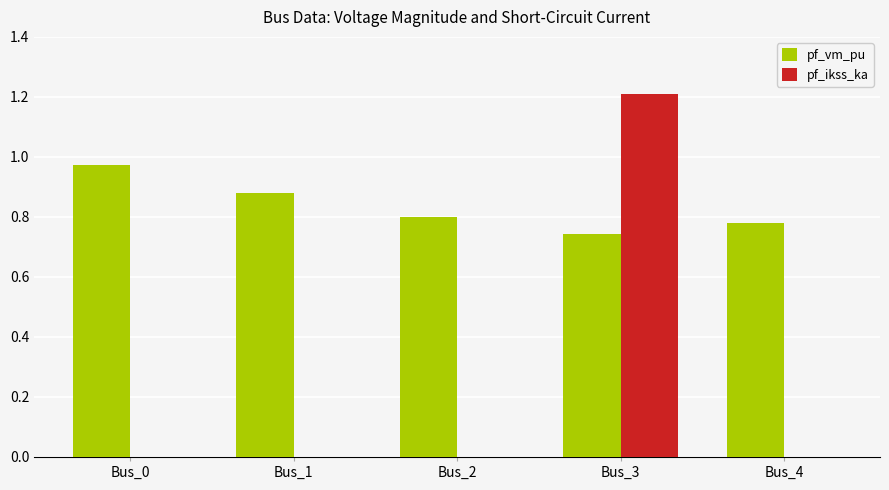

At which category is the sum across all series the highest?

Bus_3